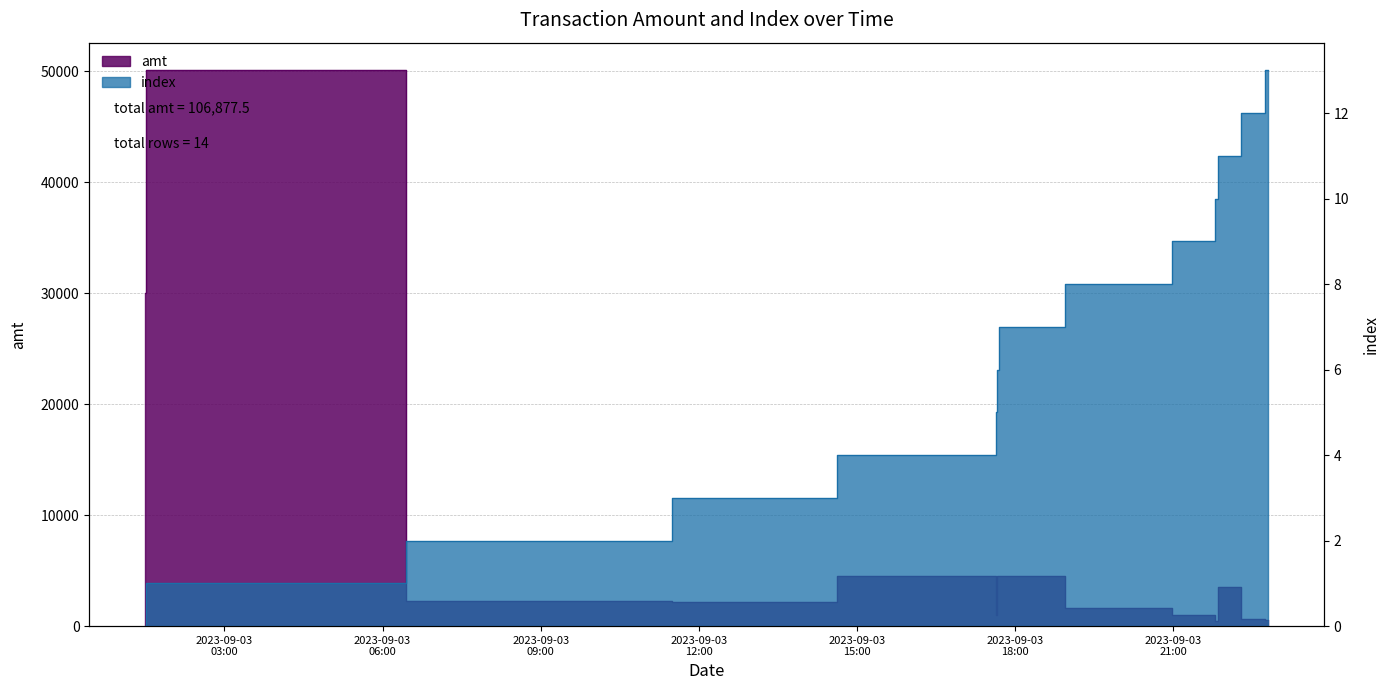

Reading left to right, extract all data points from this chart.

amt: 30030.0	50050.0	2300.0	2200.0	4500.0	1000.0	4500.0	4500.0	1660.0	967.5	499.0	3545.0	600.0	526.0
index: 0.0	1.0	2.0	3.0	4.0	5.0	6.0	7.0	8.0	9.0	10.0	11.0	12.0	13.0